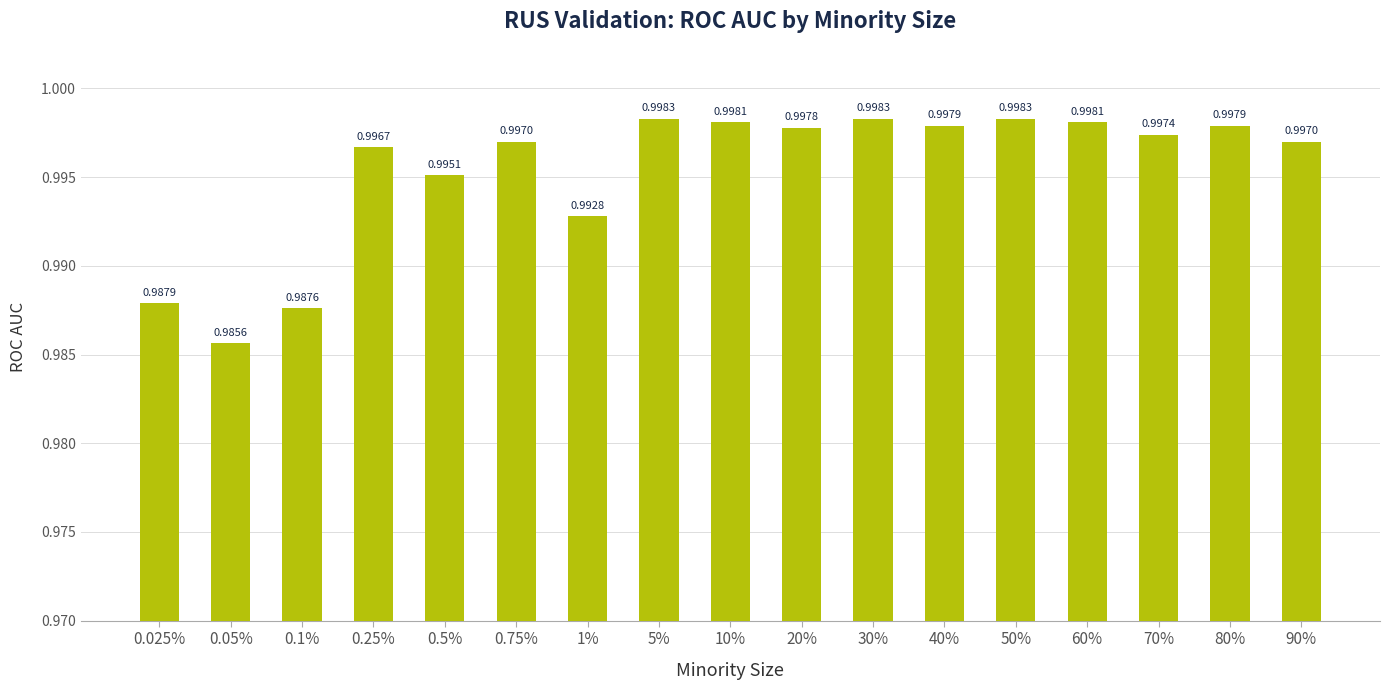

Between 1% and 60%, which is larger?

60%